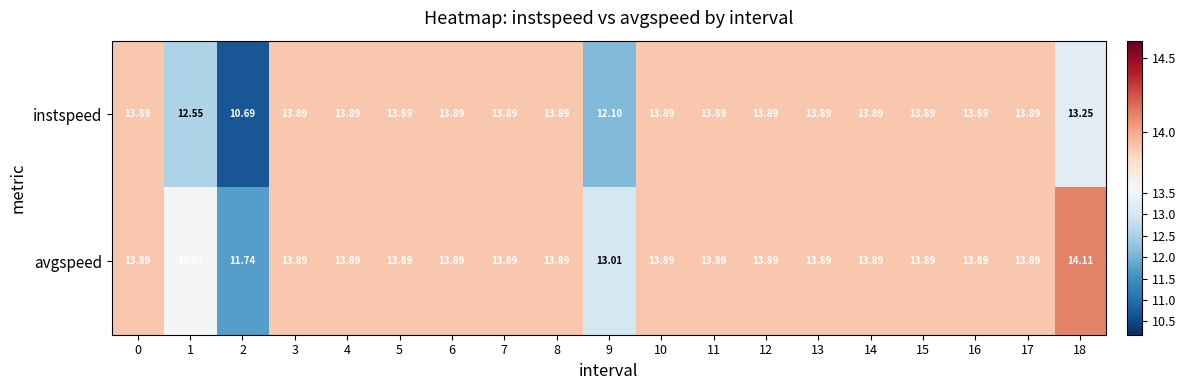

Which series has the largest range (max minus min)?

instspeed